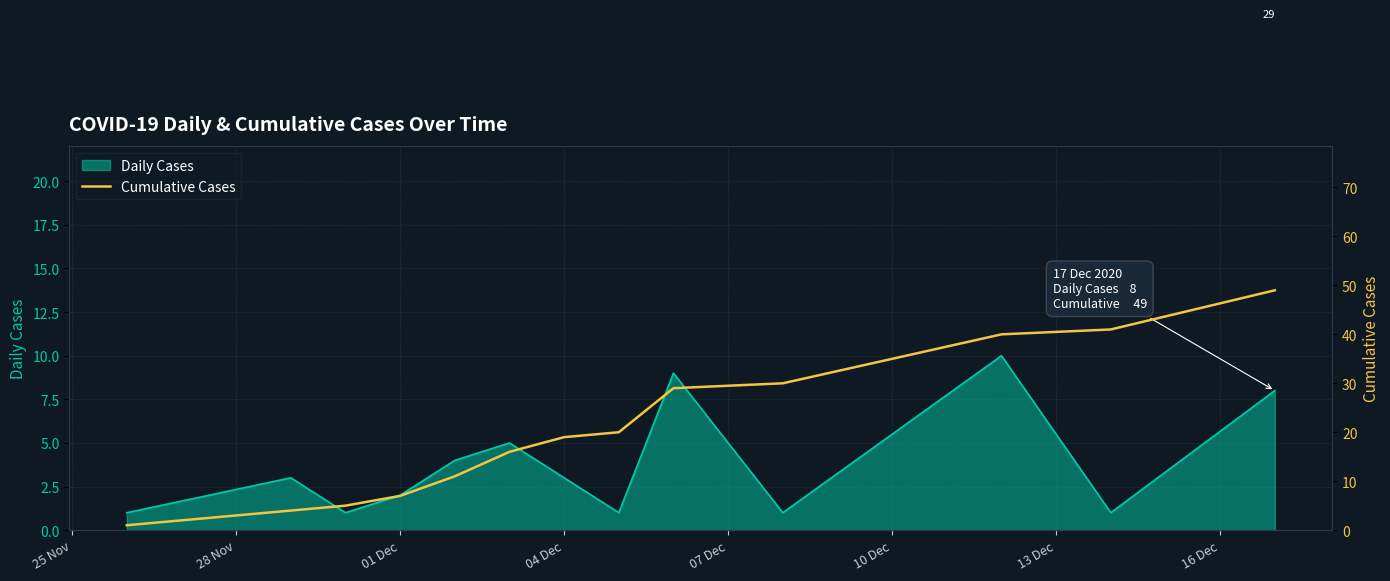

Reading left to right, what are all the values shown in this chart?

1	4	5	7	11	16	19	20	29	30	40	41	49